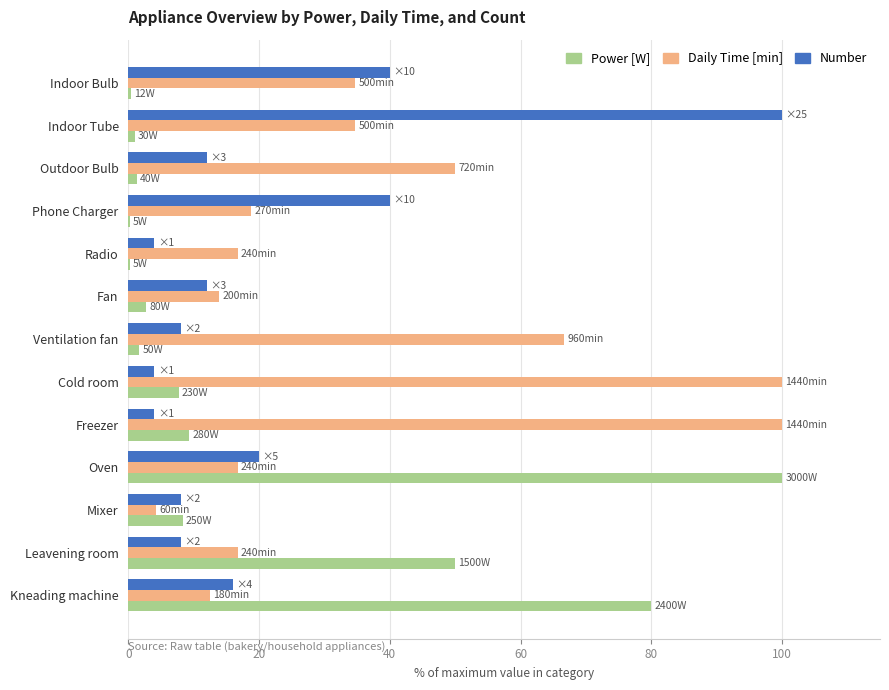

What is the greatest value displayed?

100.0